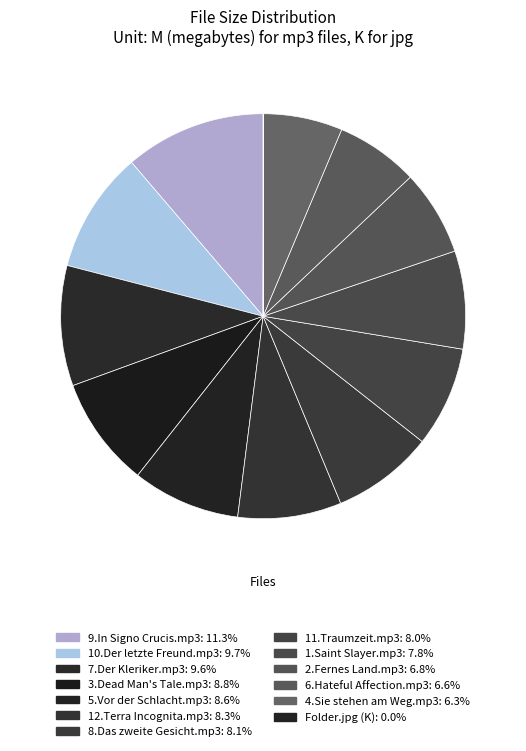

What percentage is the 8.Das zweite Gesicht.mp3 slice, to the nearest percent?

8%